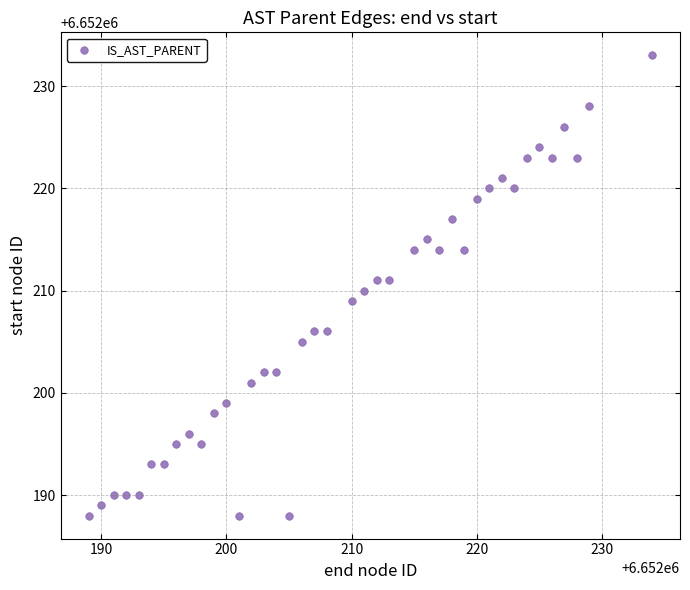

What is the range of Y values (max minus min)?

45